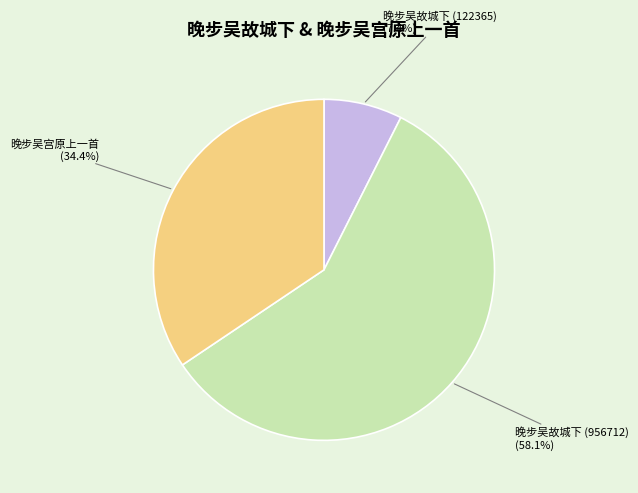

Is there any slice that represents more than half of the pie?

Yes